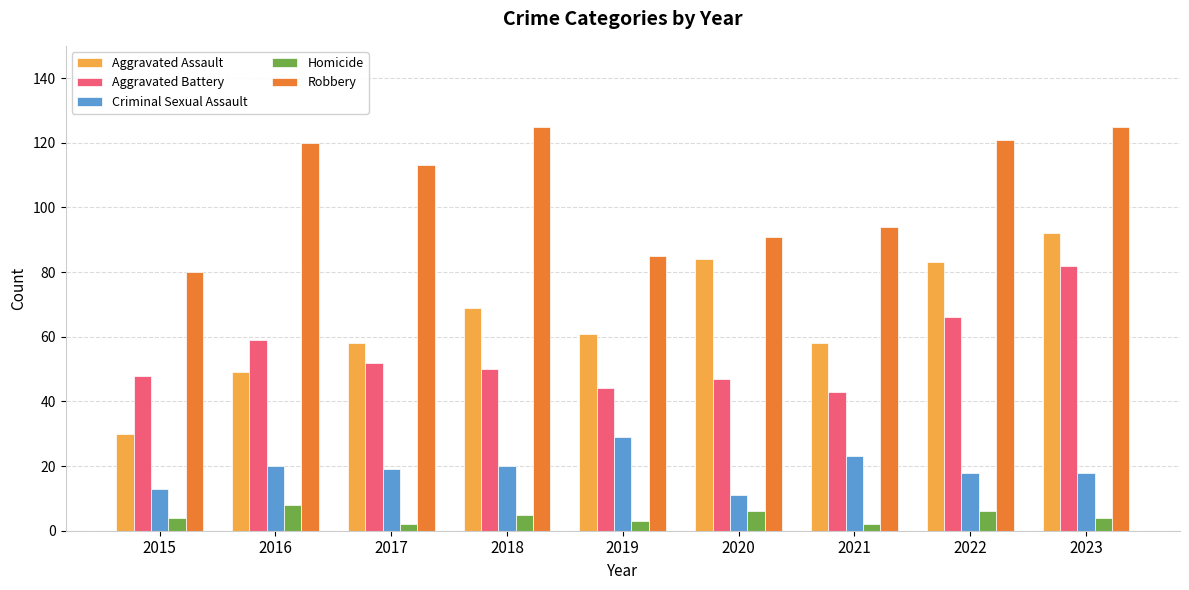

What are all the series names shown in the legend?

Aggravated Assault, Aggravated Battery, Criminal Sexual Assault, Homicide, Robbery